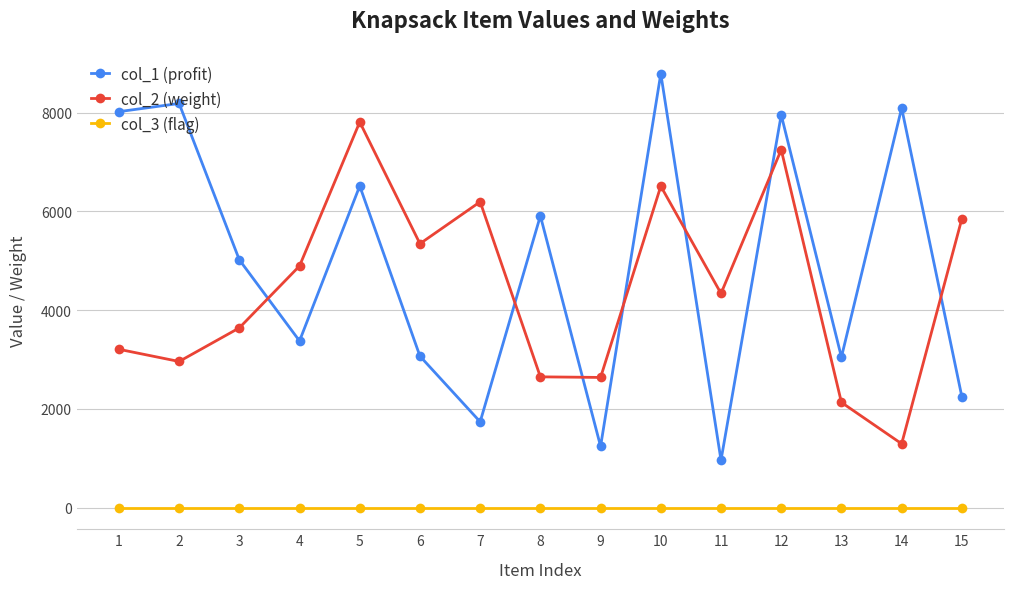

What value does the col_1 (profit) series have at 10?

8790